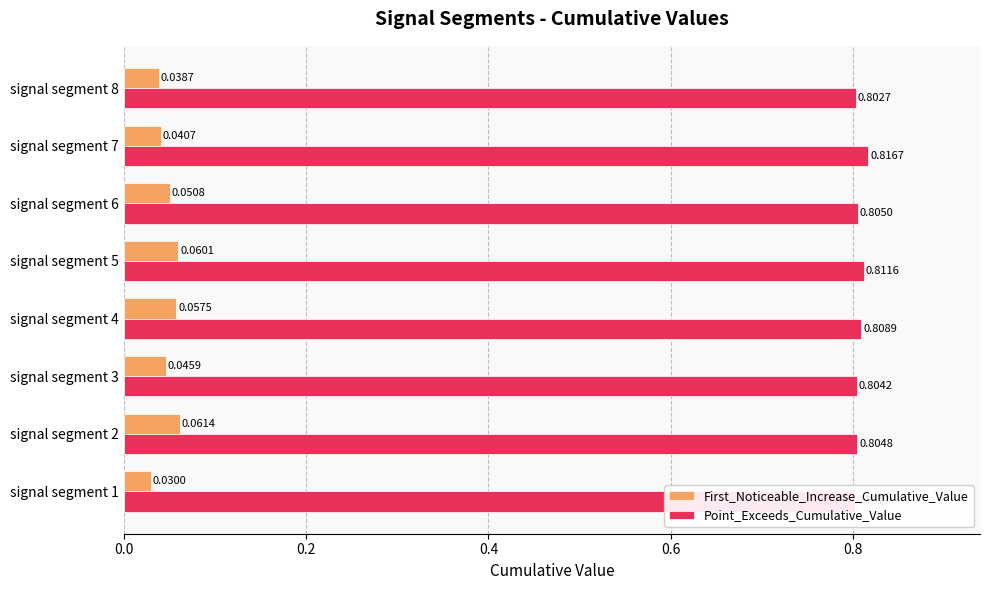

Reading left to right, extract all data points from this chart.

First_Noticeable_Increase_Cumulative_Value: 0.0	0.1	0.0	0.1	0.1	0.1	0.0	0.0
Point_Exceeds_Cumulative_Value: 0.8	0.8	0.8	0.8	0.8	0.8	0.8	0.8